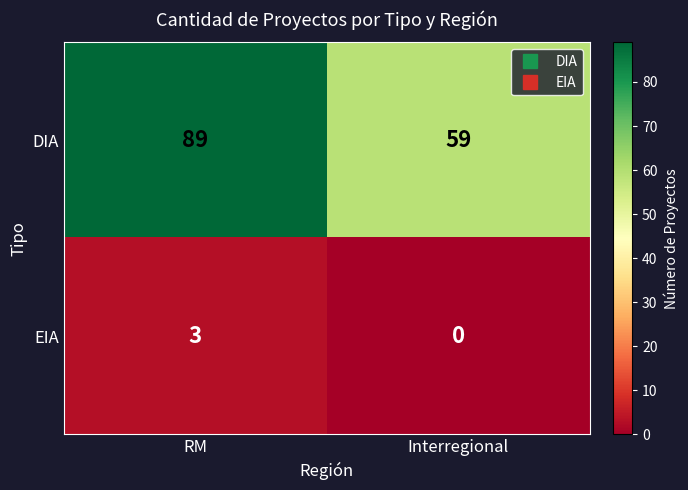

Reading left to right, transcribe all the data shown in this chart.

DIA: 89	59
EIA: 3	0